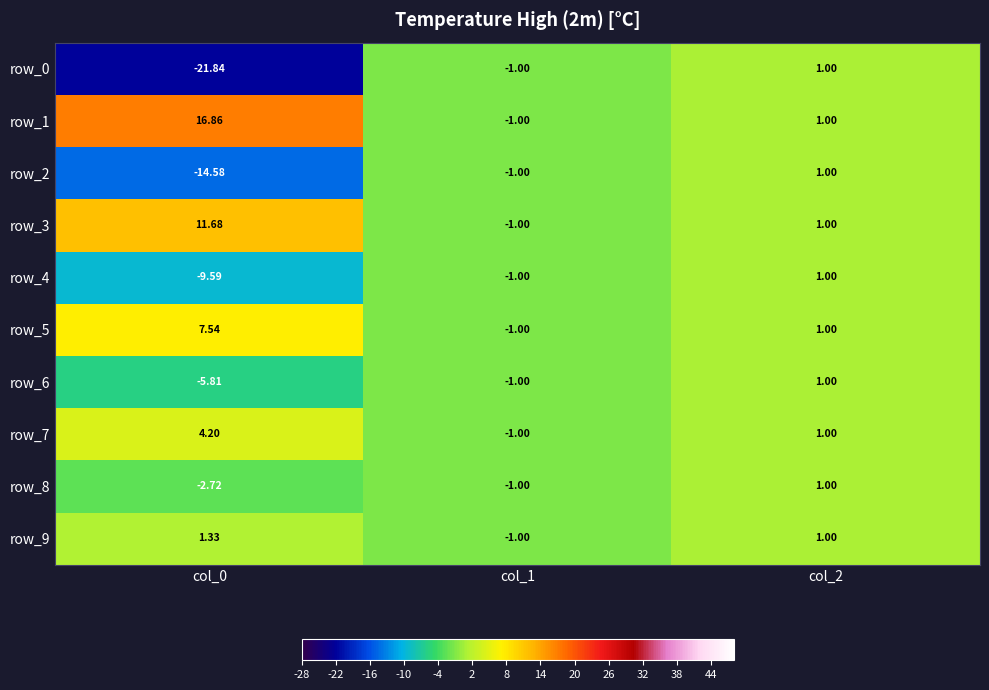

How many values in the row_9 series are below 1?

1